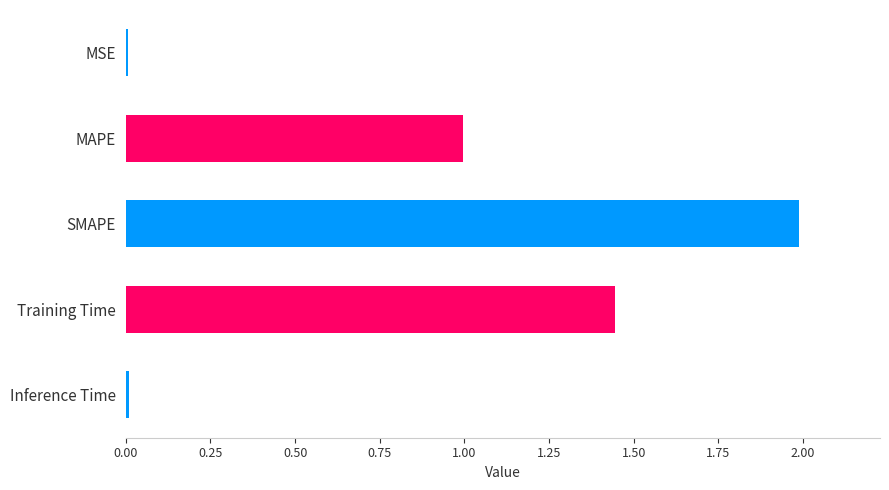

Which label corresponds to the largest value in the chart?

SMAPE